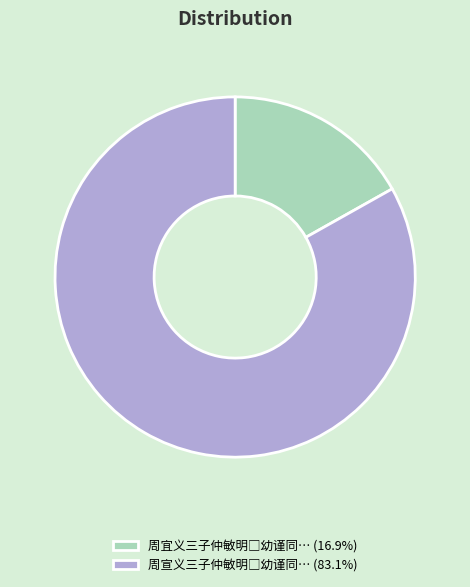

Does any single category account for the majority?

Yes